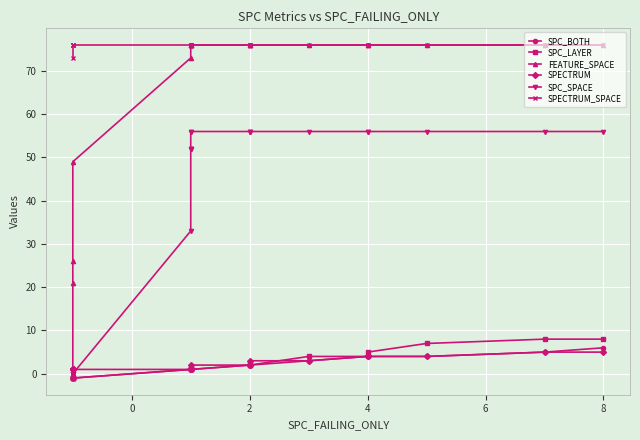

What are all the series names shown in the legend?

SPC_BOTH, SPC_LAYER, FEATURE_SPACE, SPECTRUM, SPC_SPACE, SPECTRUM_SPACE